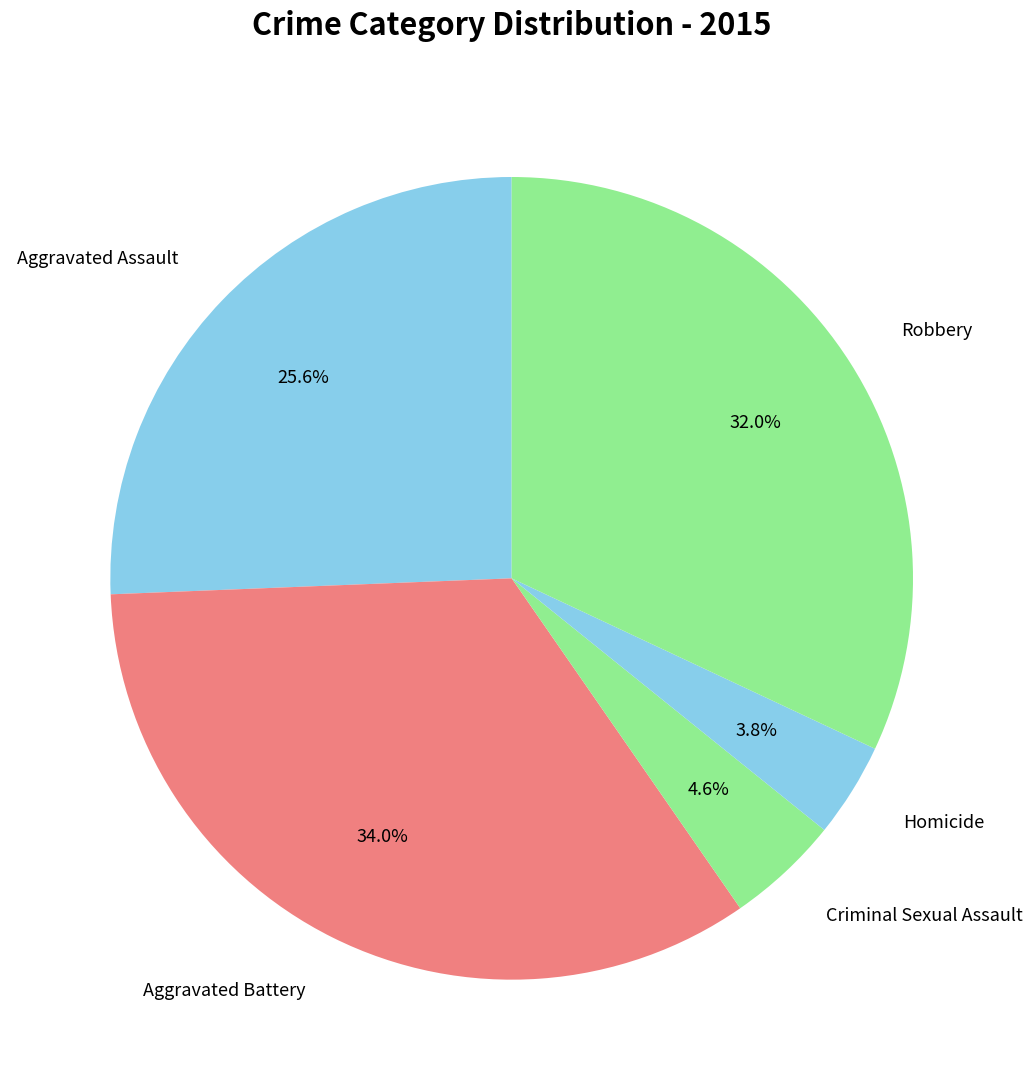

What is the ratio of the value at Aggravated Battery to the value at Robbery?

1.1